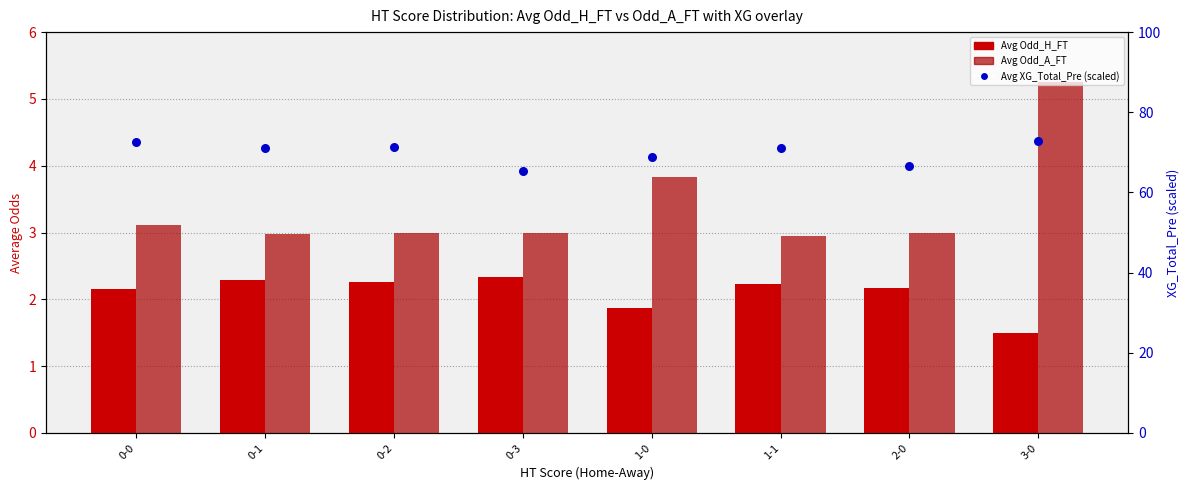

Which series has the largest total across all categories?

Avg XG_Total_Pre (scaled)